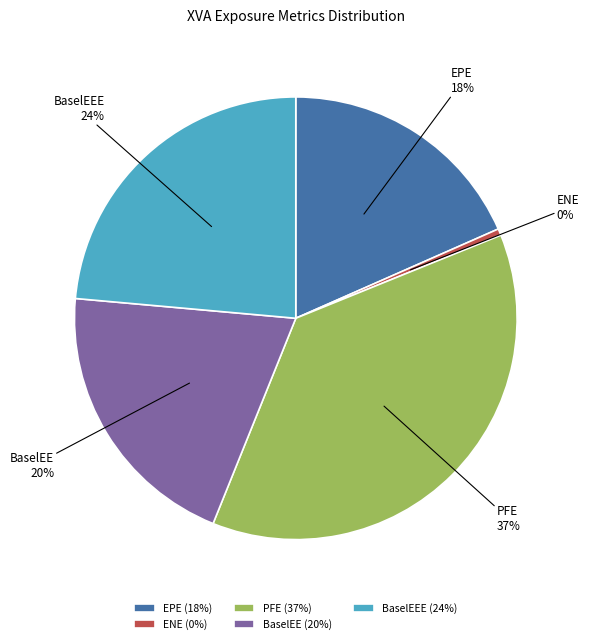

To the nearest percent, what is the difference between the largest and smallest slice percentages?

37%